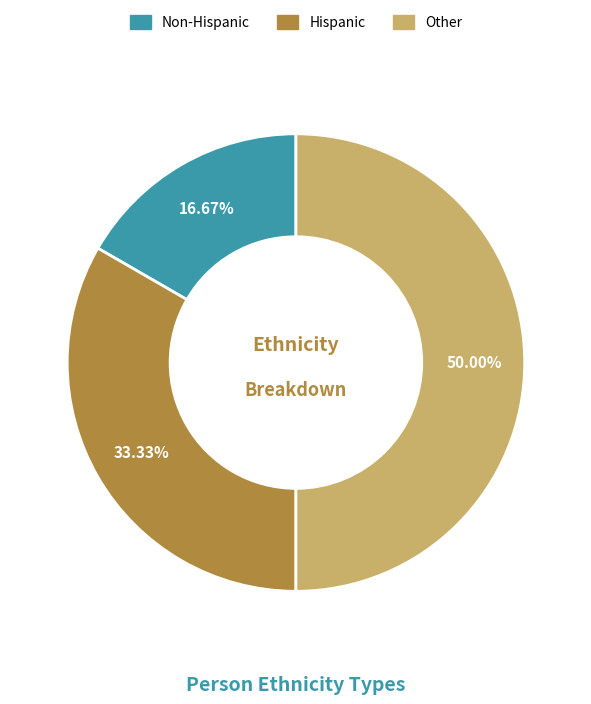

Do Other and Non-Hispanic together represent more than half of the pie?

Yes